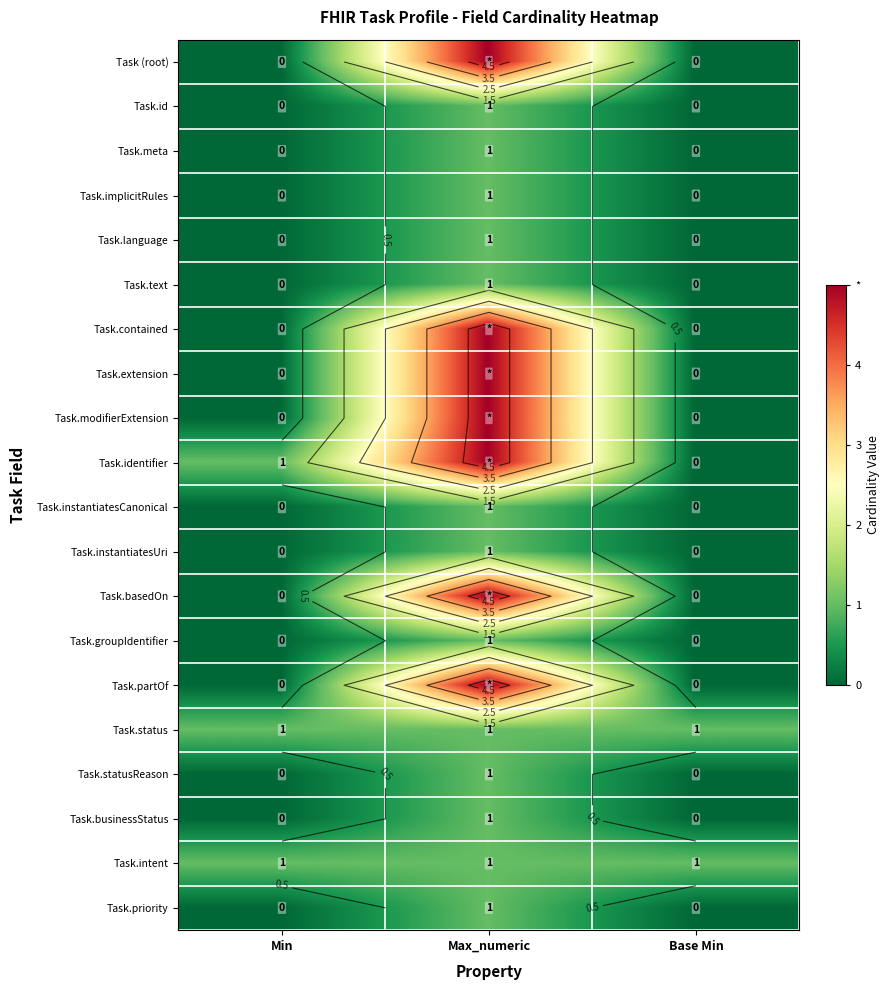

The Task.businessStatus series shows -1 at Min. True or false?

False